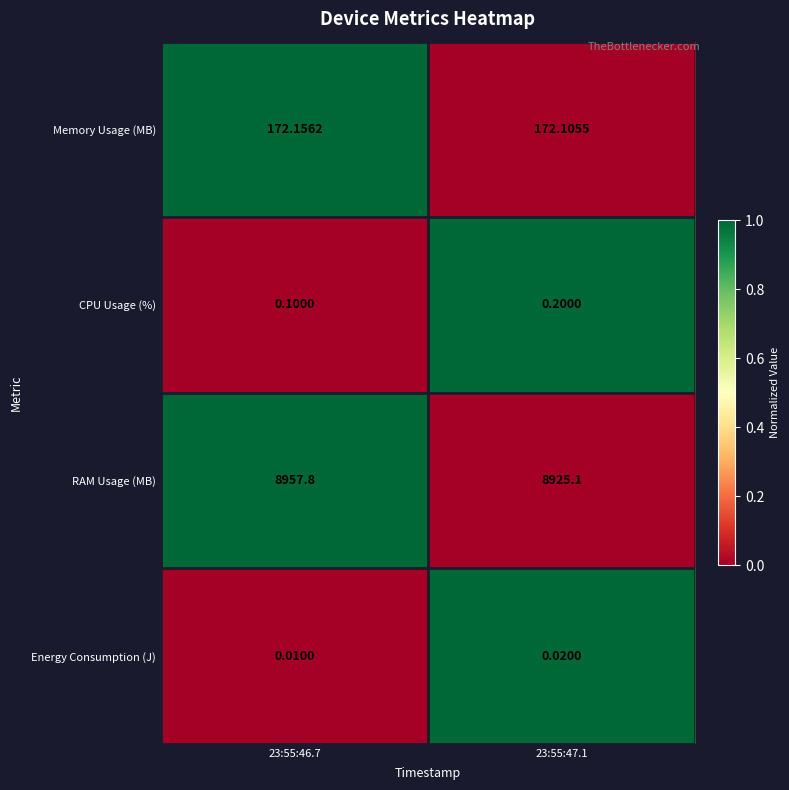

Is the value of Energy Consumption (J) at 23:55:46.7 greater than the value of Memory Usage (MB) at 23:55:46.7?

No